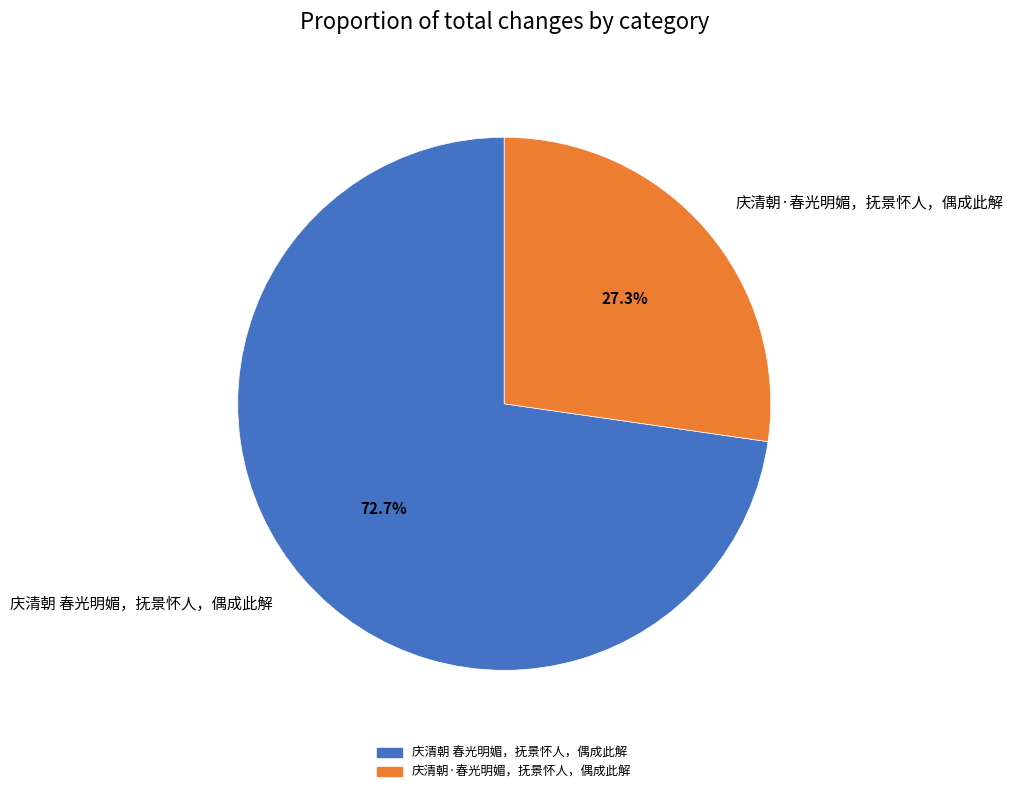

Which category has the biggest portion of the pie?

庆清朝 春光明媚，抚景怀人，偶成此解